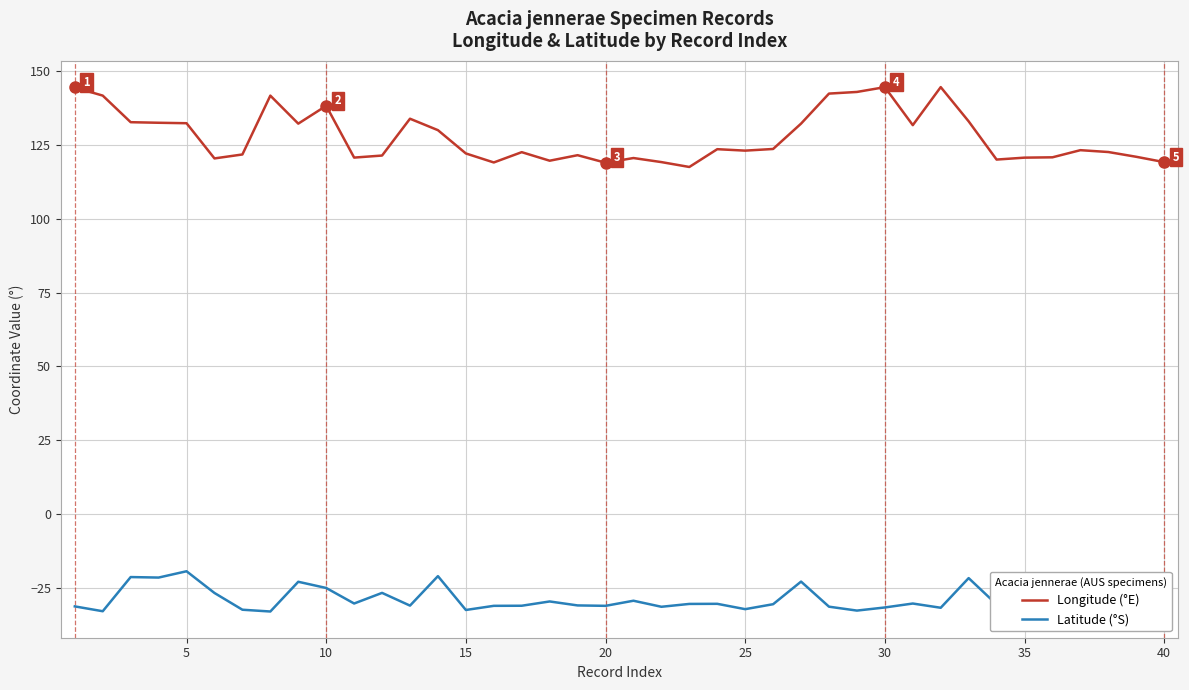

What is the difference between the maximum and minimum values in the Latitude (°S) series?

13.6